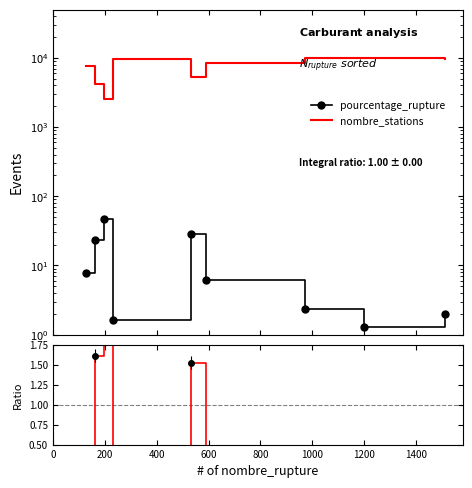

What is the difference between the second highest and minimum values in the nombre_stations series?

7244.0